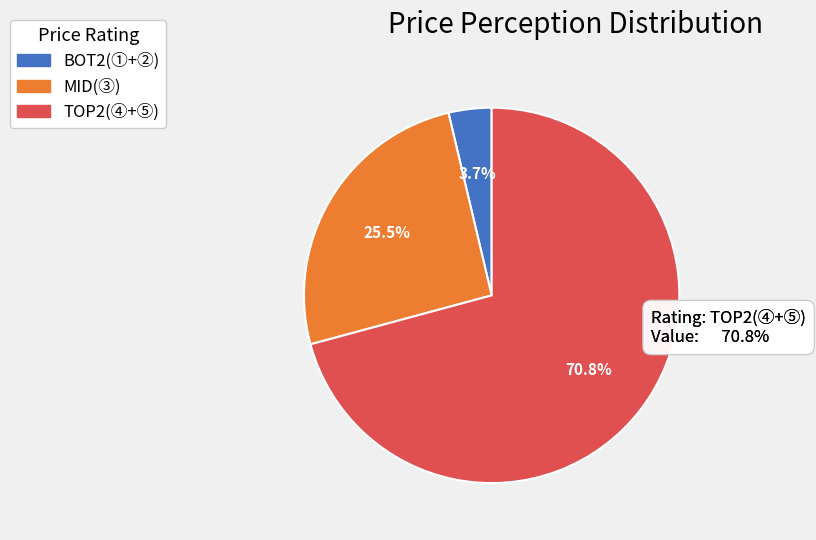

Rank the categories by value from highest to lowest.

TOP2(④+⑤), MID(③), BOT2(①+②)